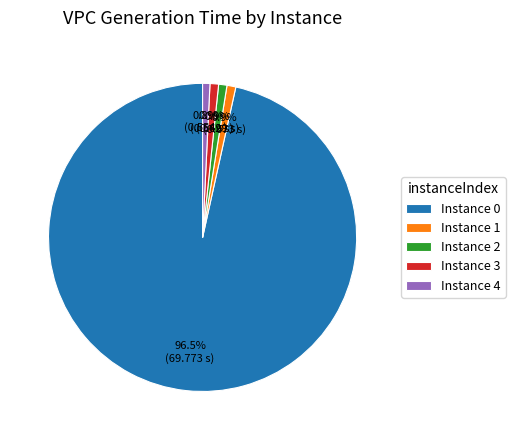

Is there any slice that represents more than half of the pie?

Yes